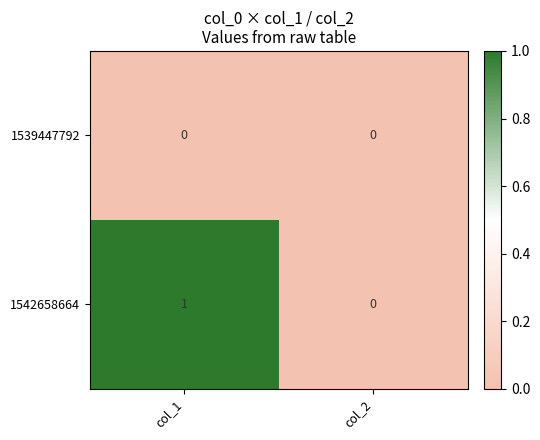

Reading left to right, list all the values displayed in this chart.

1539447792: col_1=0	col_2=0
1542658664: col_1=1	col_2=0